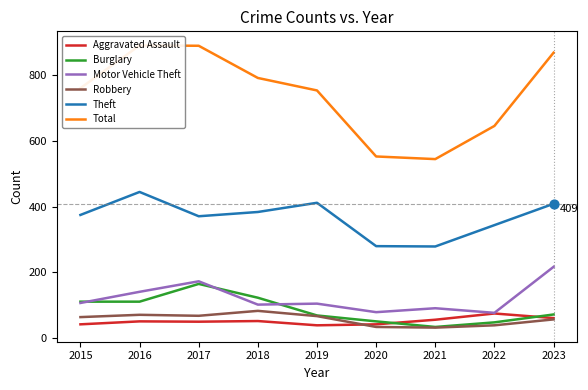

Is the value of Burglary at 2019 greater than the value of Theft at 2022?

No